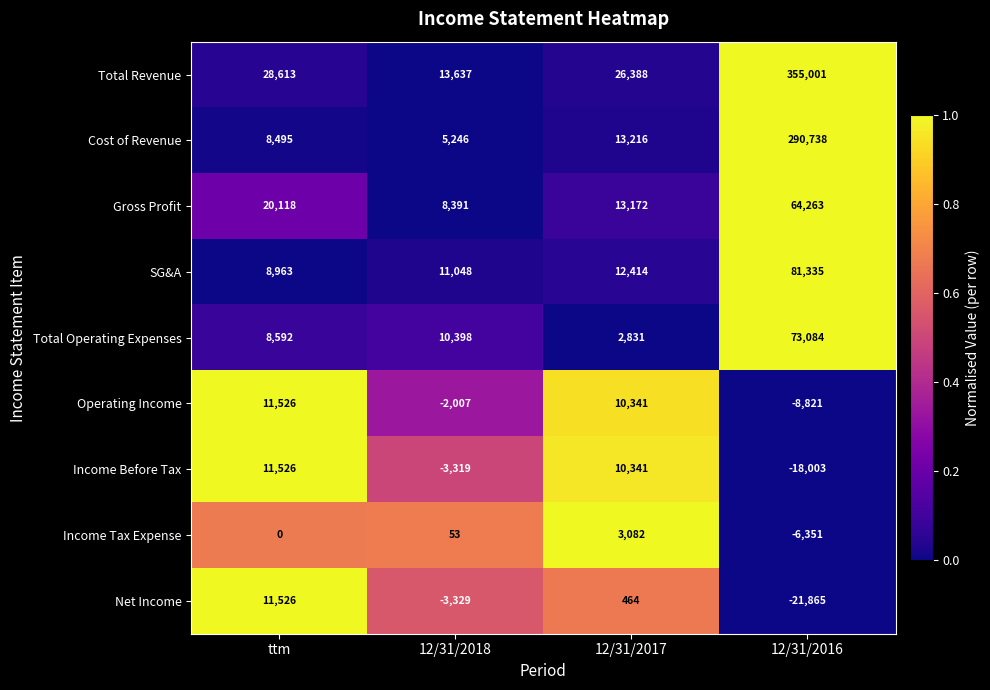

Which series changed the most between ttm and 12/31/2018?

Total Revenue